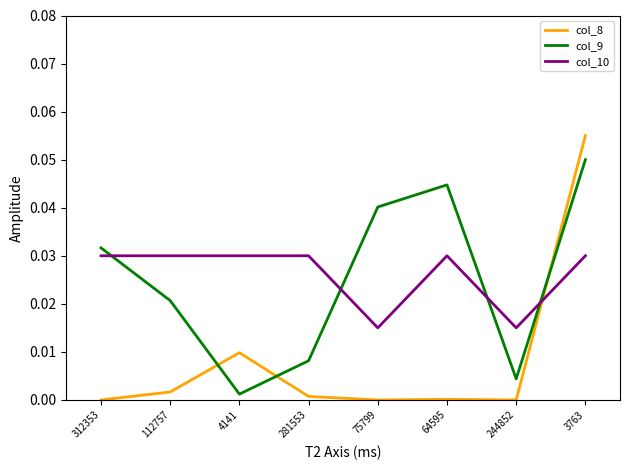

What are all the series names shown in the legend?

col_8, col_9, col_10